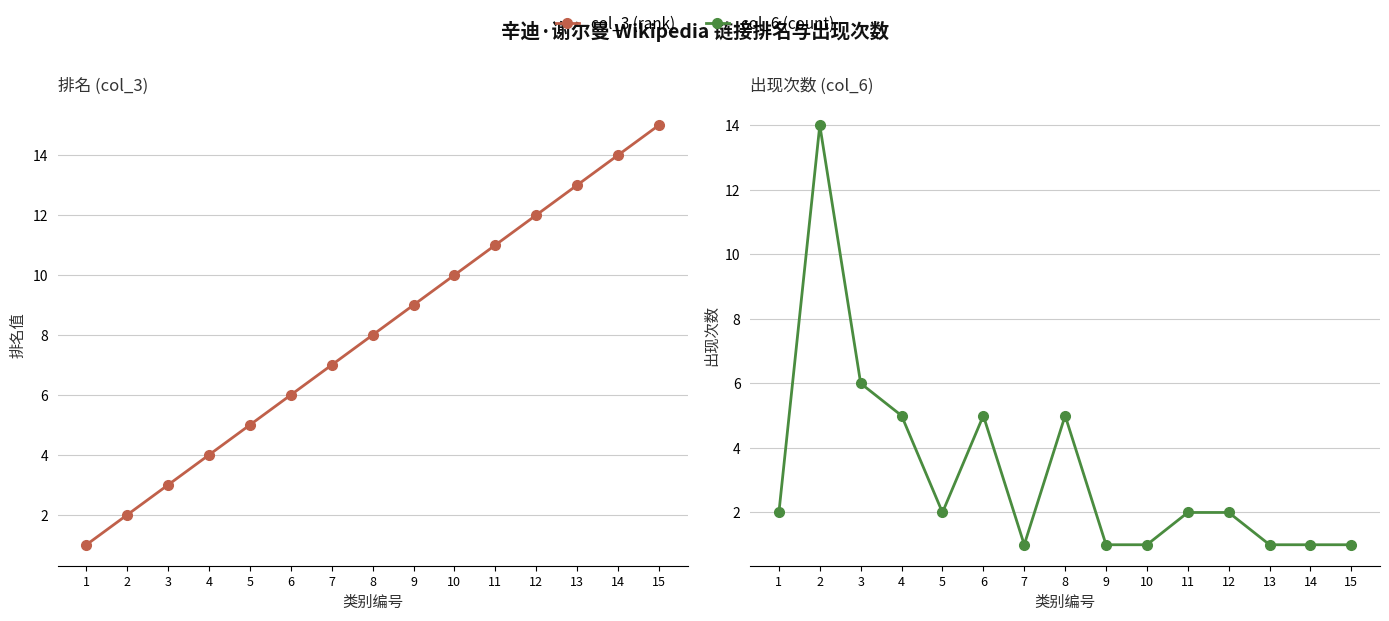

What is the highest value of the col_6 (count) series?

14